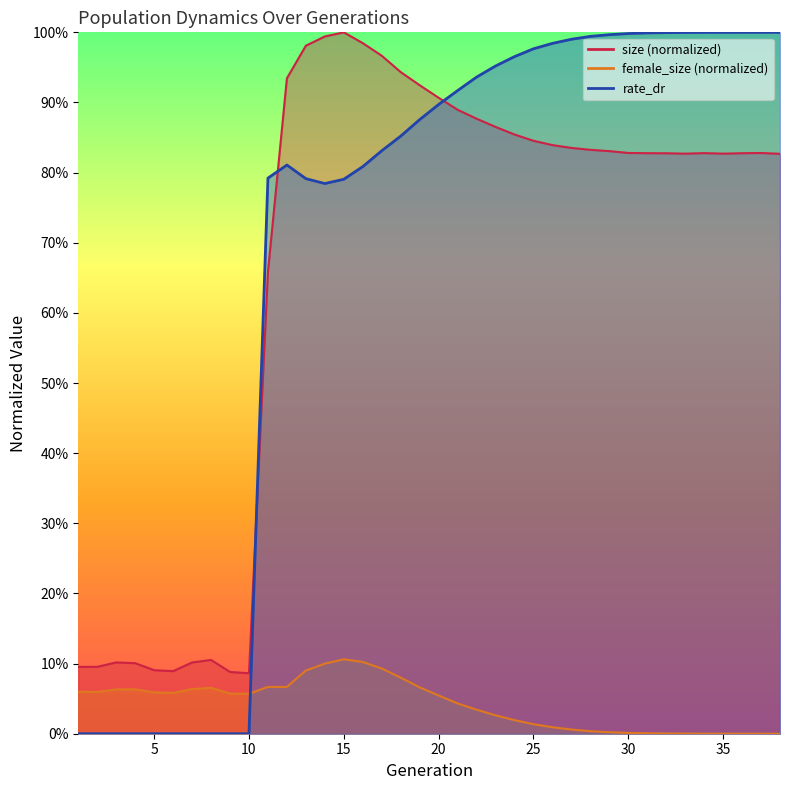

How many interior local peaks does the size series have?

5